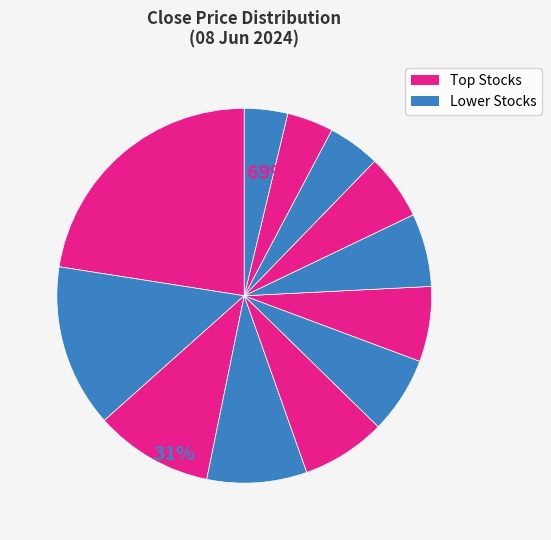

Rank the categories by value from highest to lowest.

DIXON, NAUKRI, DIVISLAB, HDFCAMC, ADANIENT, RELIANCE, GODREJPROP, LALPATHLAB, ACC, METROPOLIS, MUTHOOTFIN, ICICIGI